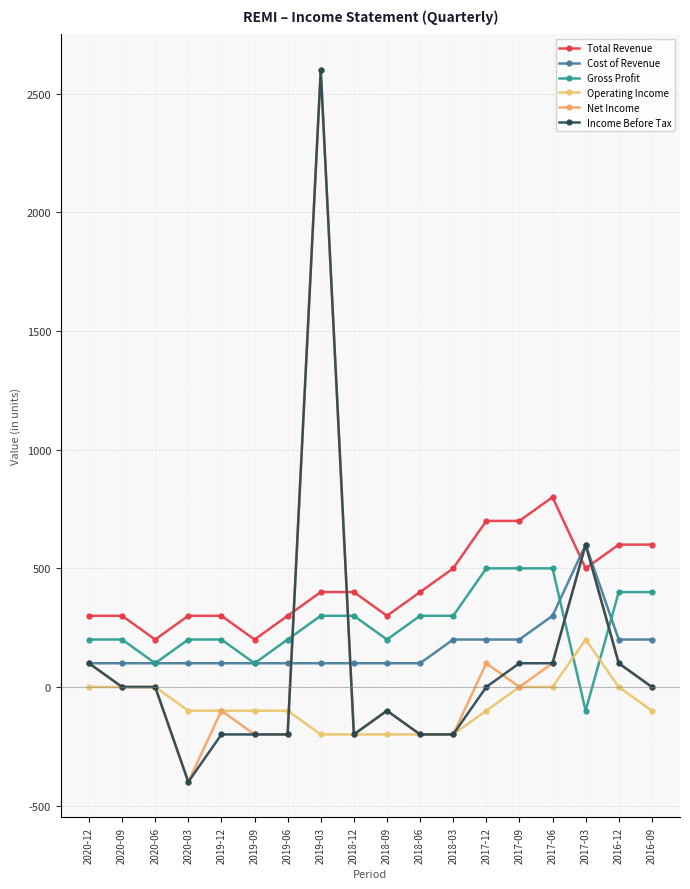

Reading right to left, list all the values displayed in this chart.

Total Revenue: 2016-09=600	2016-12=600	2017-03=500	2017-06=800	2017-09=700	2017-12=700	2018-03=500	2018-06=400	2018-09=300	2018-12=400	2019-03=400	2019-06=300	2019-09=200	2019-12=300	2020-03=300	2020-06=200	2020-09=300	2020-12=300
Cost of Revenue: 2016-09=200	2016-12=200	2017-03=600	2017-06=300	2017-09=200	2017-12=200	2018-03=200	2018-06=100	2018-09=100	2018-12=100	2019-03=100	2019-06=100	2019-09=100	2019-12=100	2020-03=100	2020-06=100	2020-09=100	2020-12=100
Gross Profit: 2016-09=400	2016-12=400	2017-03=-100	2017-06=500	2017-09=500	2017-12=500	2018-03=300	2018-06=300	2018-09=200	2018-12=300	2019-03=300	2019-06=200	2019-09=100	2019-12=200	2020-03=200	2020-06=100	2020-09=200	2020-12=200
Operating Income: 2016-09=-100	2016-12=0	2017-03=200	2017-06=0	2017-09=0	2017-12=-100	2018-03=-200	2018-06=-200	2018-09=-200	2018-12=-200	2019-03=-200	2019-06=-100	2019-09=-100	2019-12=-100	2020-03=-100	2020-06=0	2020-09=0	2020-12=0
Net Income: 2016-09=0	2016-12=100	2017-03=600	2017-06=100	2017-09=0	2017-12=100	2018-03=-200	2018-06=-200	2018-09=-100	2018-12=-200	2019-03=2600	2019-06=-200	2019-09=-200	2019-12=-100	2020-03=-400	2020-06=0	2020-09=0	2020-12=100
Income Before Tax: 2016-09=0	2016-12=100	2017-03=600	2017-06=100	2017-09=100	2017-12=0	2018-03=-200	2018-06=-200	2018-09=-100	2018-12=-200	2019-03=2600	2019-06=-200	2019-09=-200	2019-12=-200	2020-03=-400	2020-06=0	2020-09=0	2020-12=100